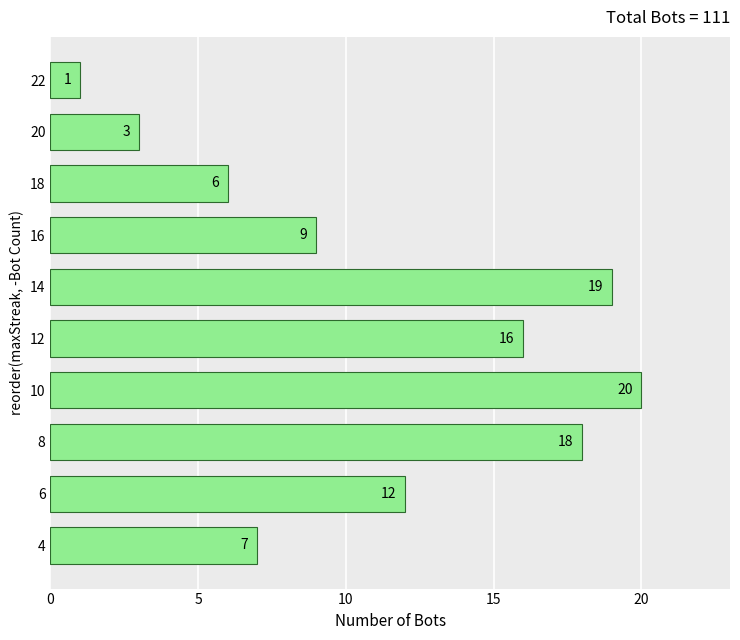

What is the greatest value displayed?

20